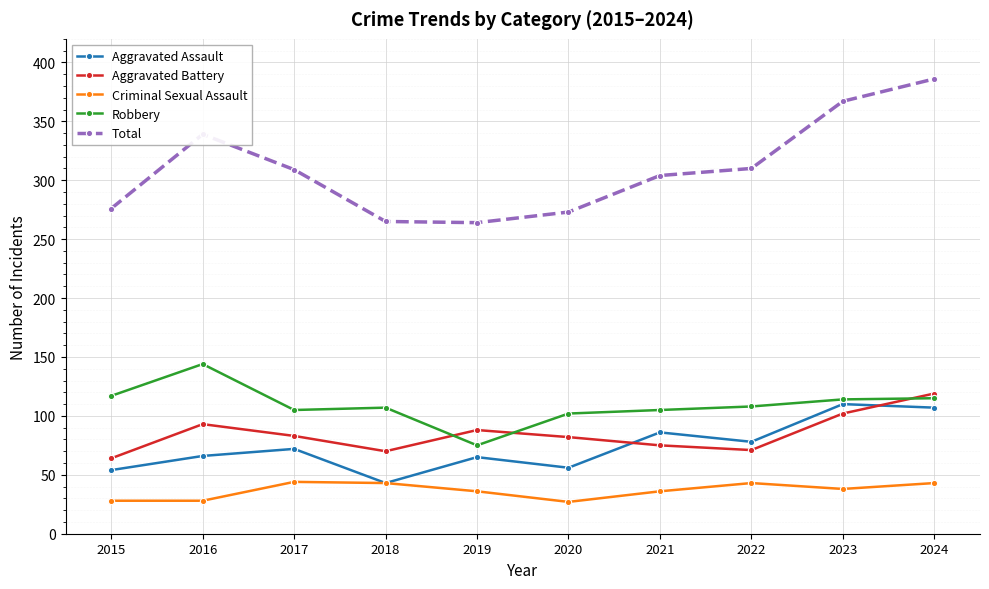

What is the minimum value shown in the chart?

27